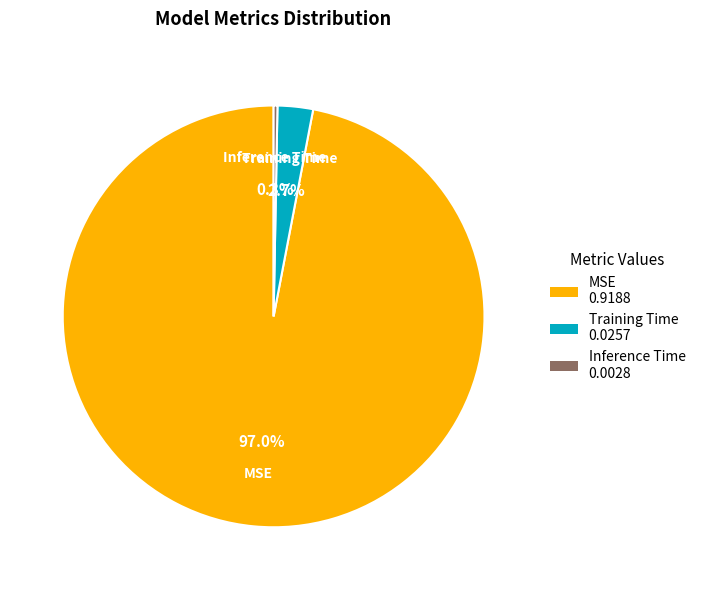

To the nearest percent, what is the combined percentage of Inference Time and Training Time?

3%